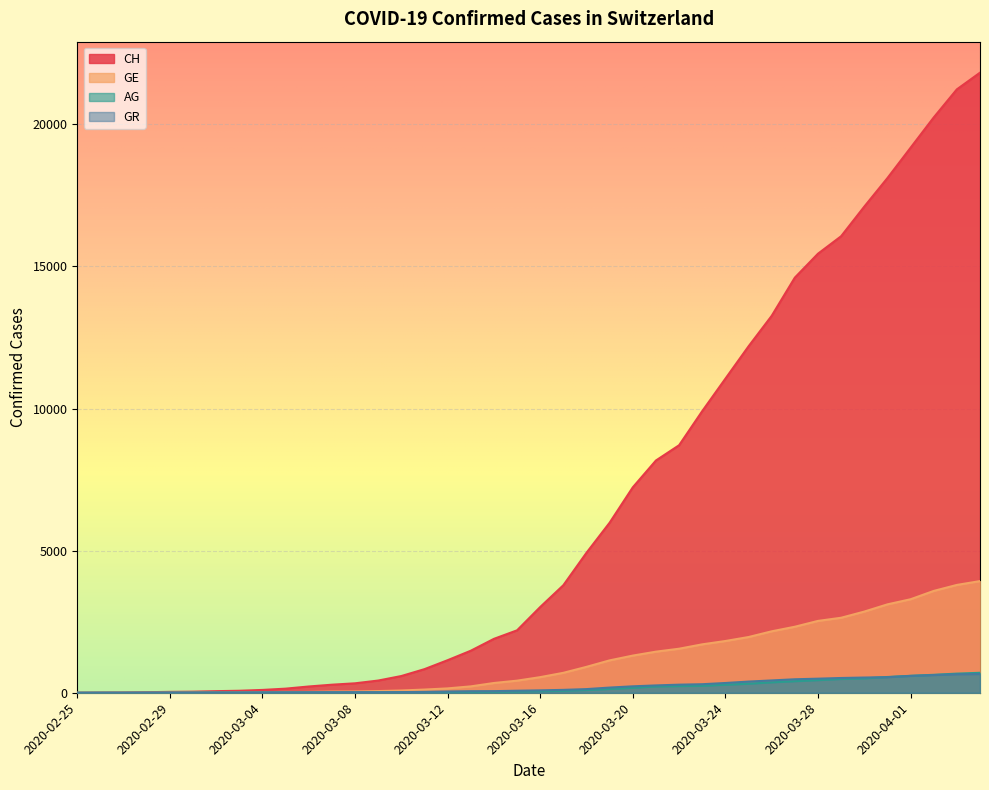

At which category does the chart reach its minimum across all series?

2020-02-25